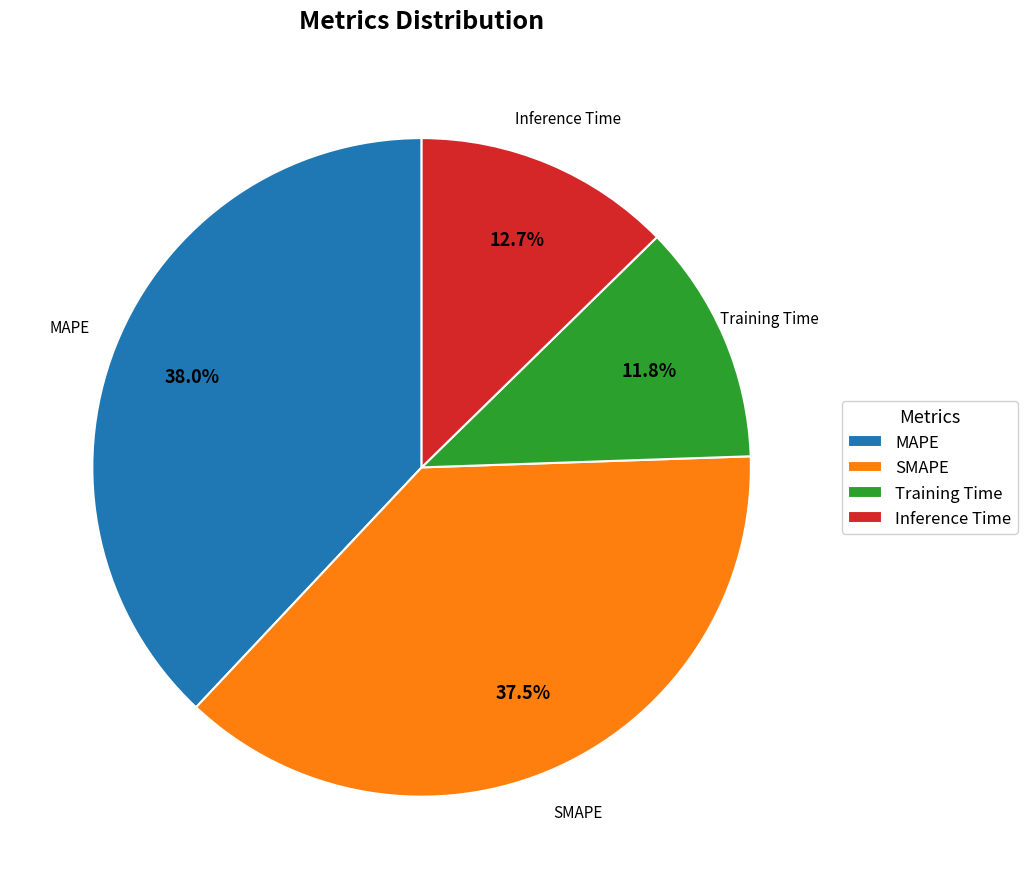

Do Inference Time and Training Time together represent more than half of the pie?

No